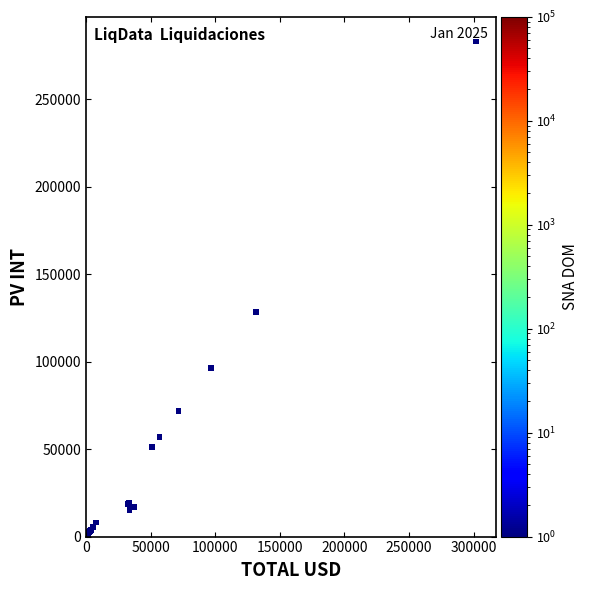

What Y value in the scatter plot is closest to 141442?

128256.2